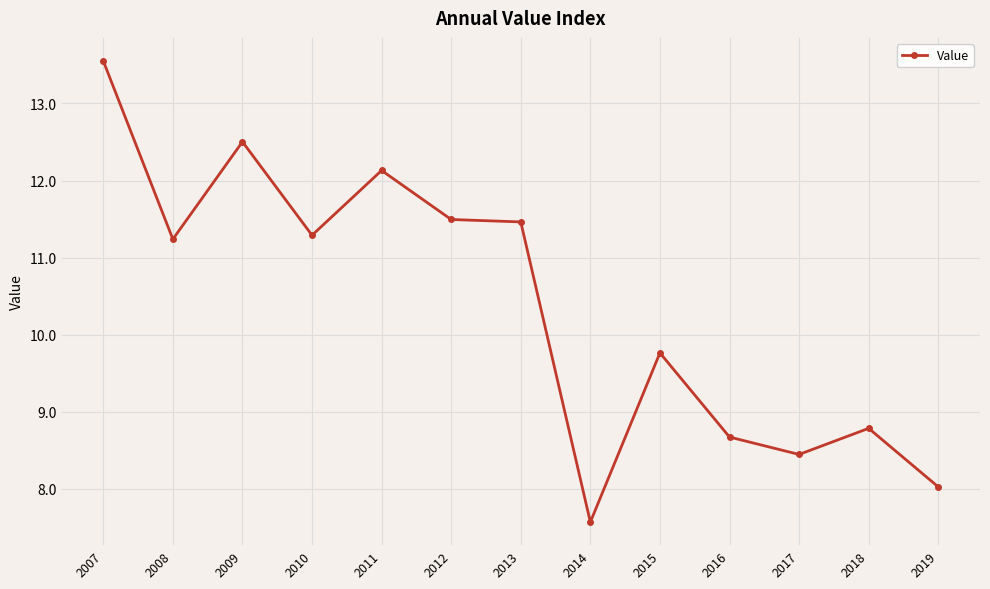

What is the average value?

10.4